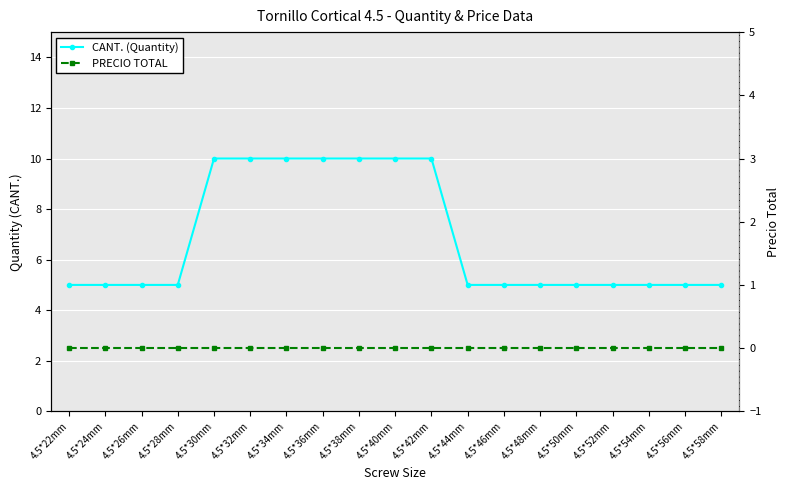

What is the approximate value of CANT. (Quantity) at 4.5*42mm?

10